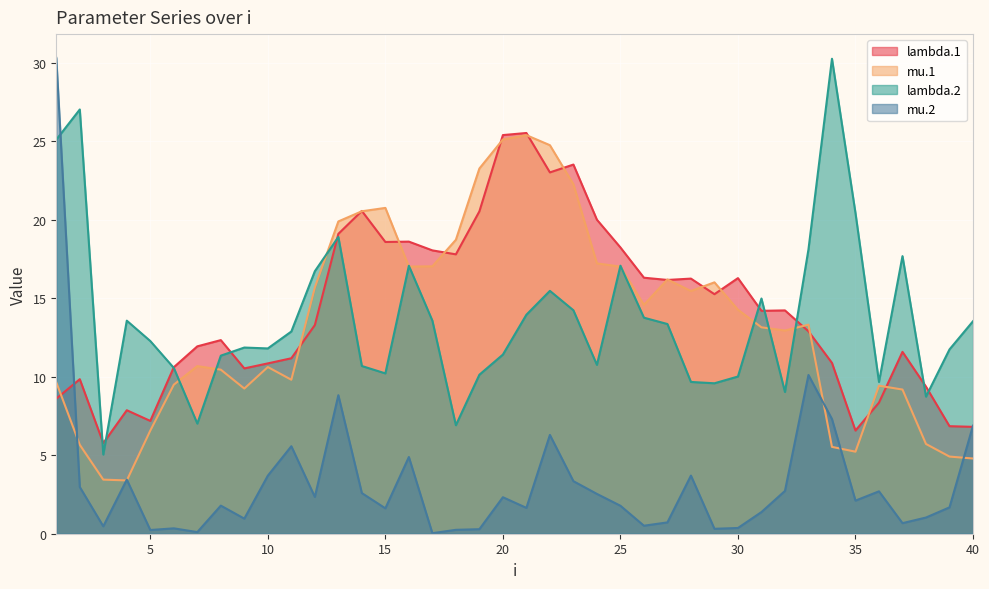

What are all the series names shown in the legend?

lambda.1, mu.1, lambda.2, mu.2